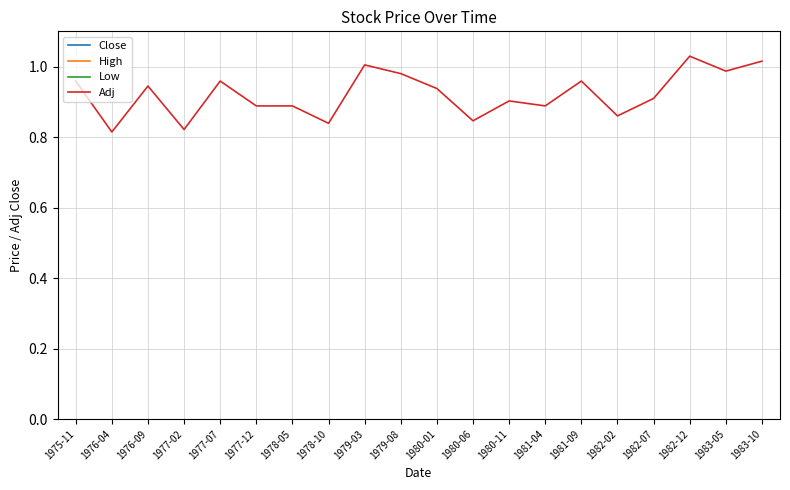

What is the difference between the maximum and minimum values in the Close series?

1.9